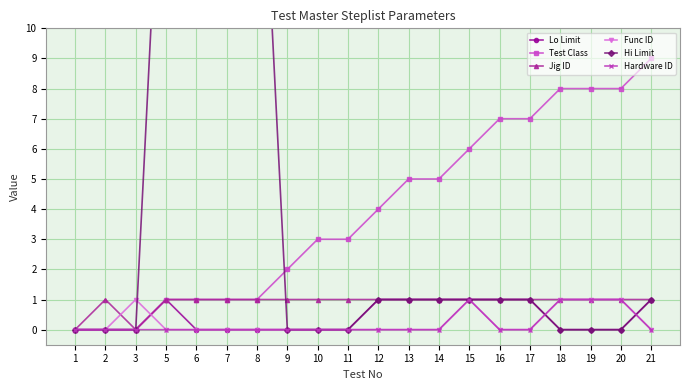

True or false: Hardware ID and Test Class intersect in this chart.

False